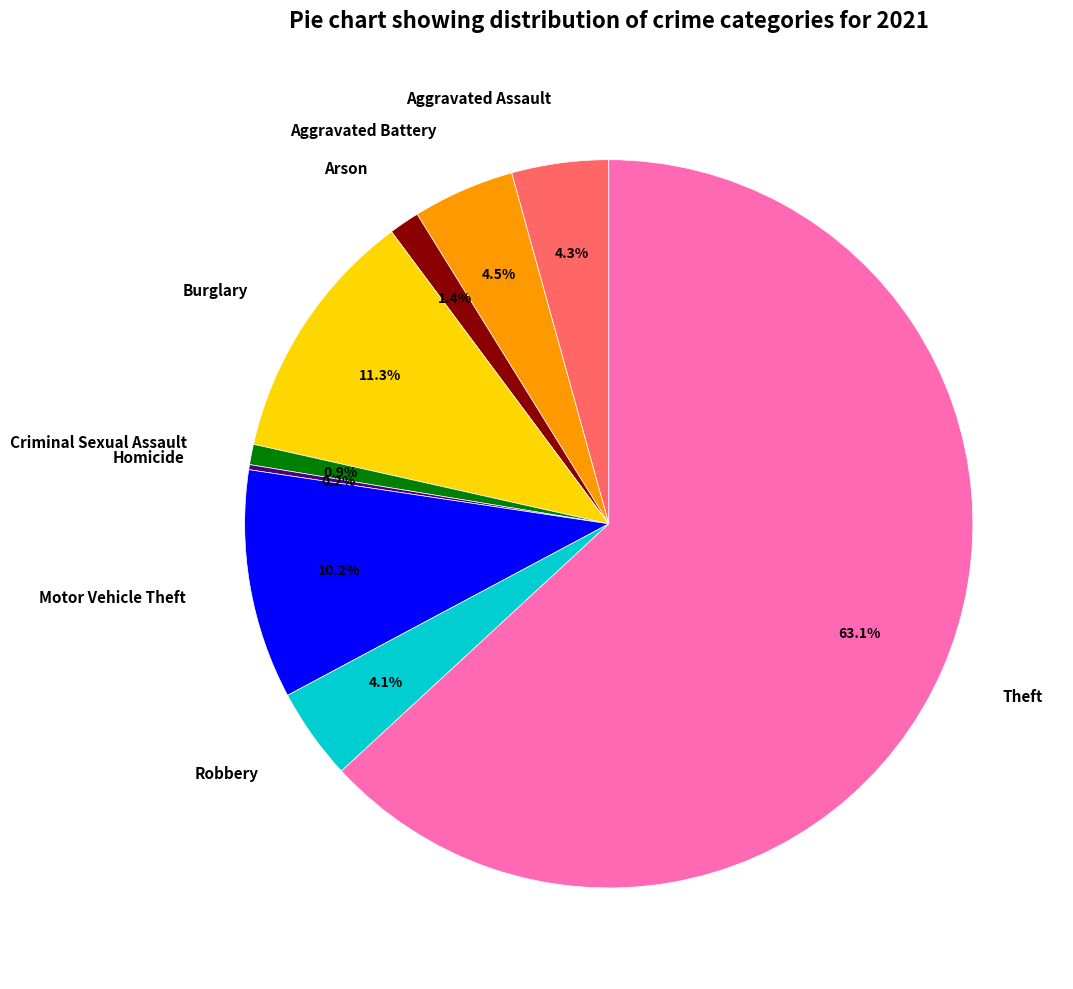

Which slice is the largest?

Theft